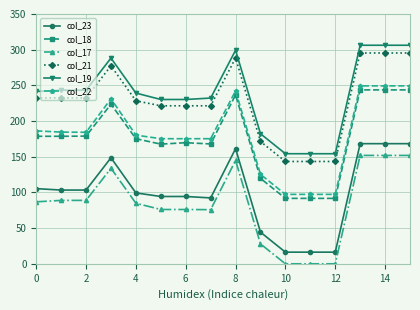

True or false: col_17 and col_22 cross at least once.

False